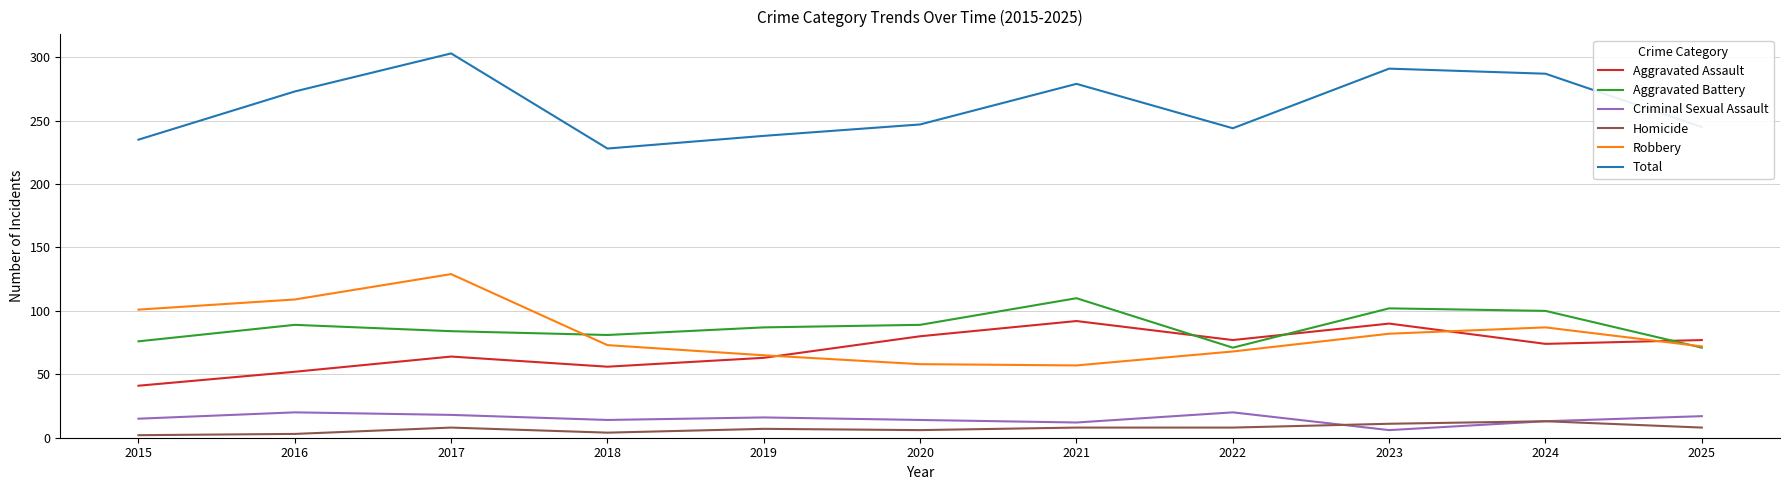

True or false: Homicide and Aggravated Battery intersect in this chart.

False